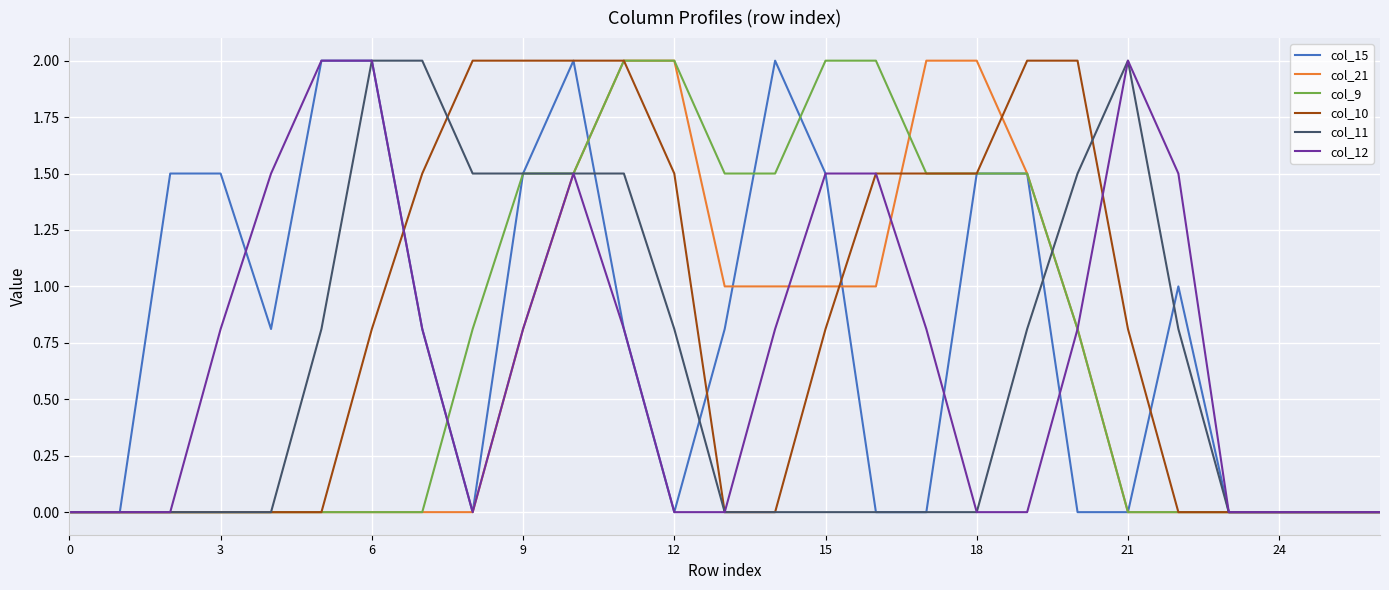

How many intersections are there between col_12 and col_9?

1